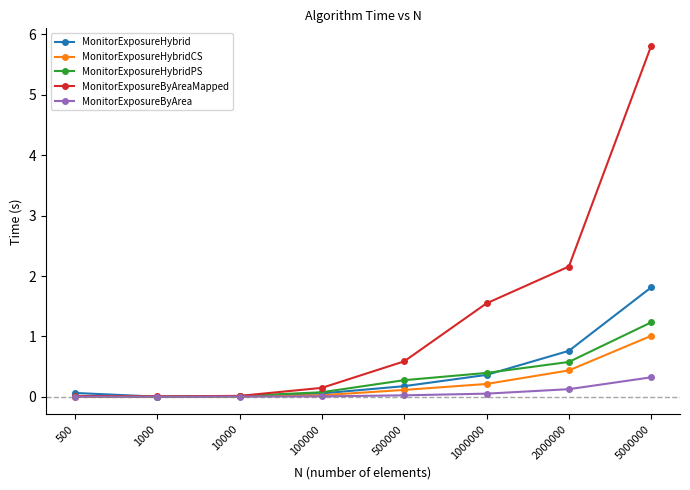

Rank the series by their maximum value, from lowest to highest.

MonitorExposureByArea, MonitorExposureHybridCS, MonitorExposureHybridPS, MonitorExposureHybrid, MonitorExposureByAreaMapped